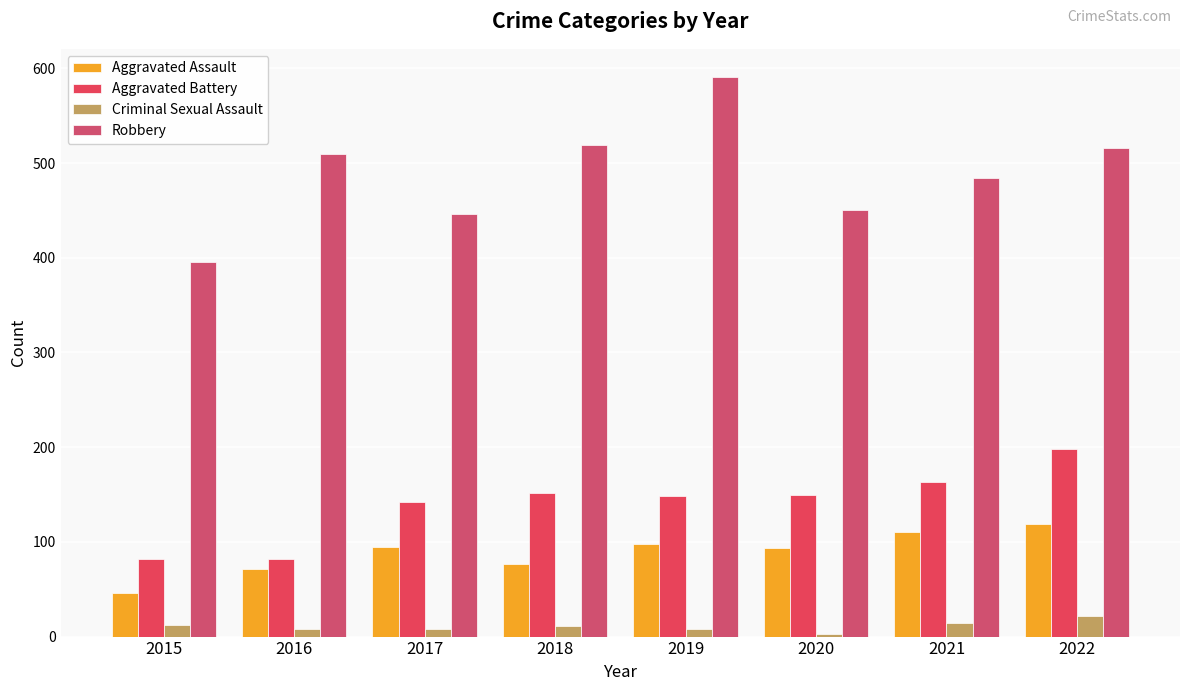

How many distinct data groups are displayed?

4